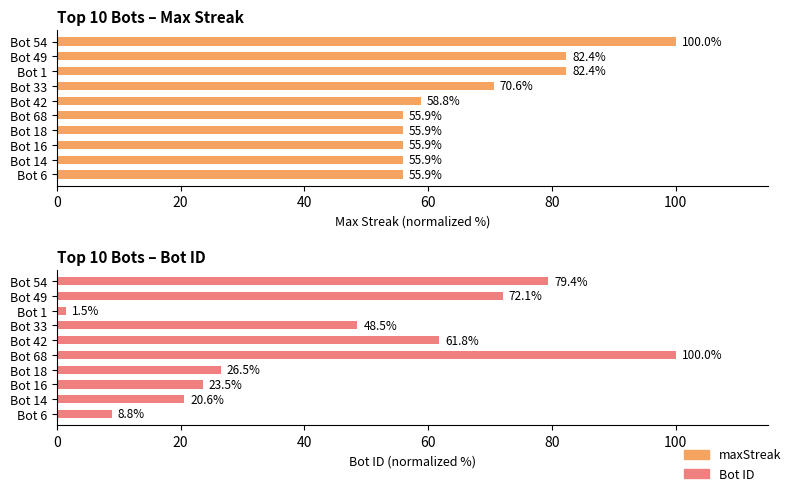

List the series in order of their peak value, lowest first.

maxStreak, Bot ID